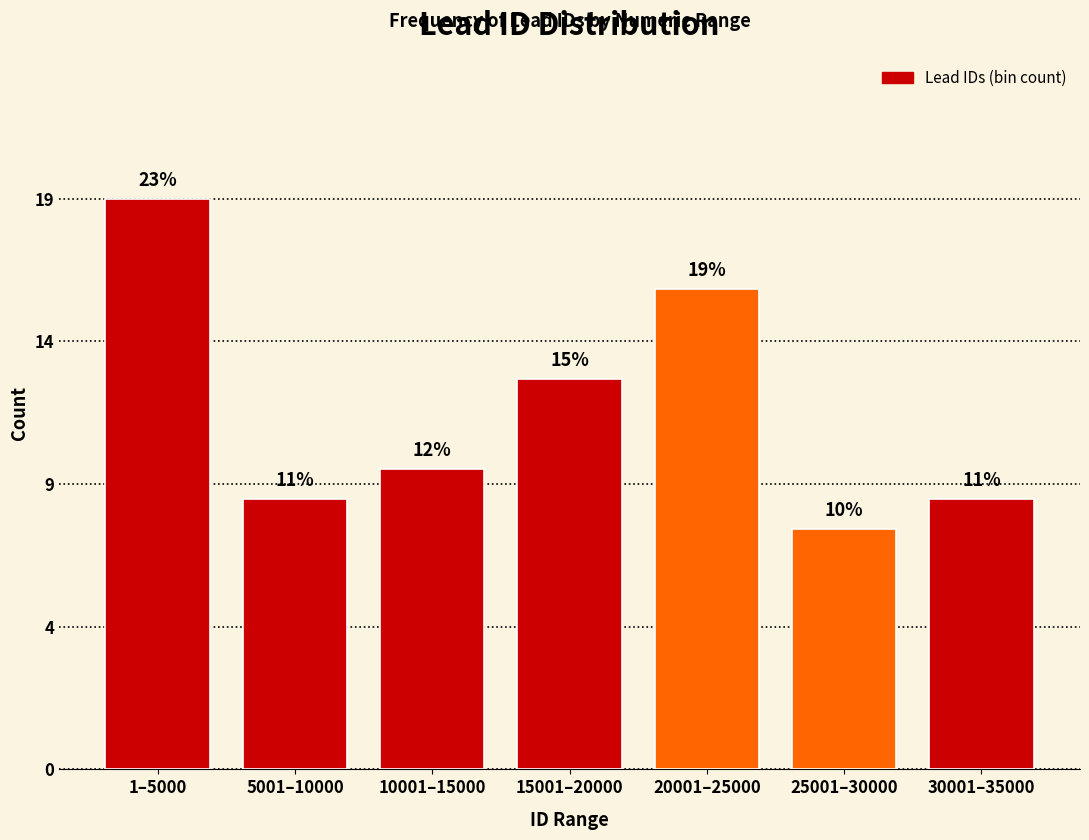

Are the bars horizontal?

No